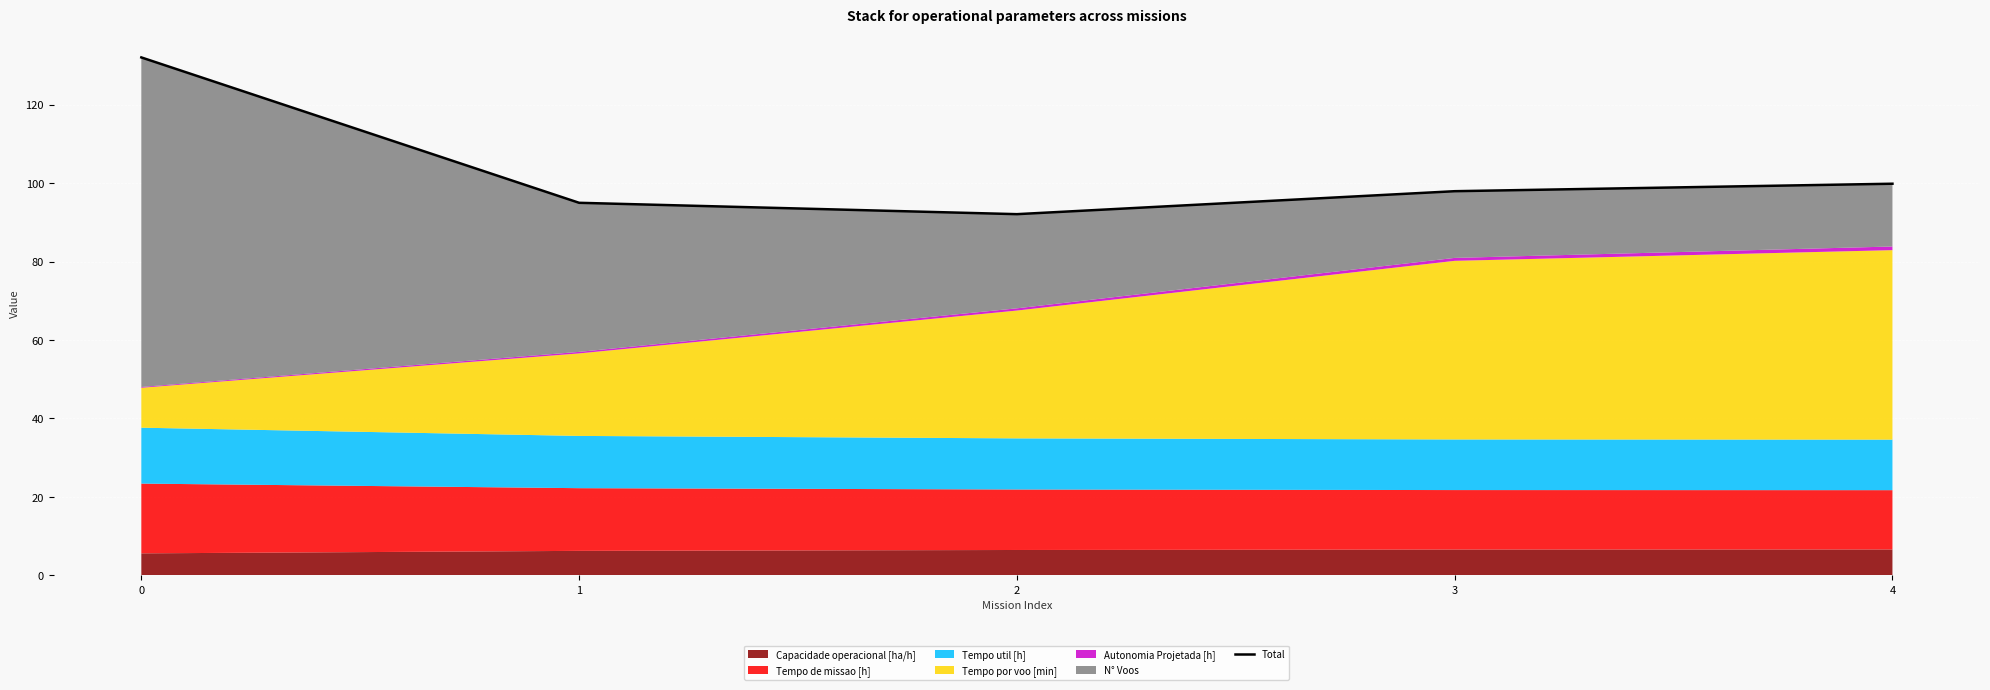

What is the maximum value shown in the chart?

132.0